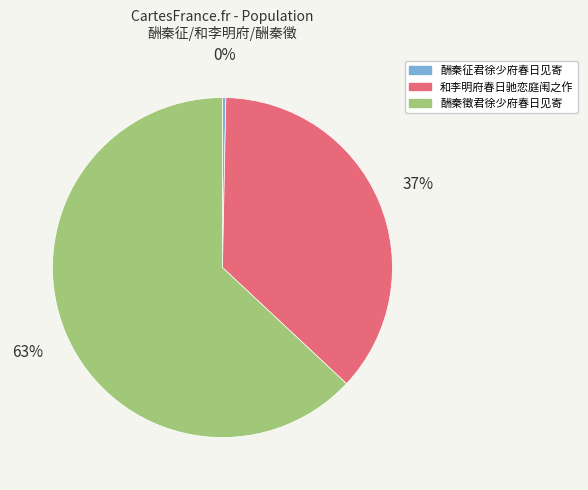

To the nearest percent, what portion does 和李明府春日驰恋庭闱之作 represent?

37%